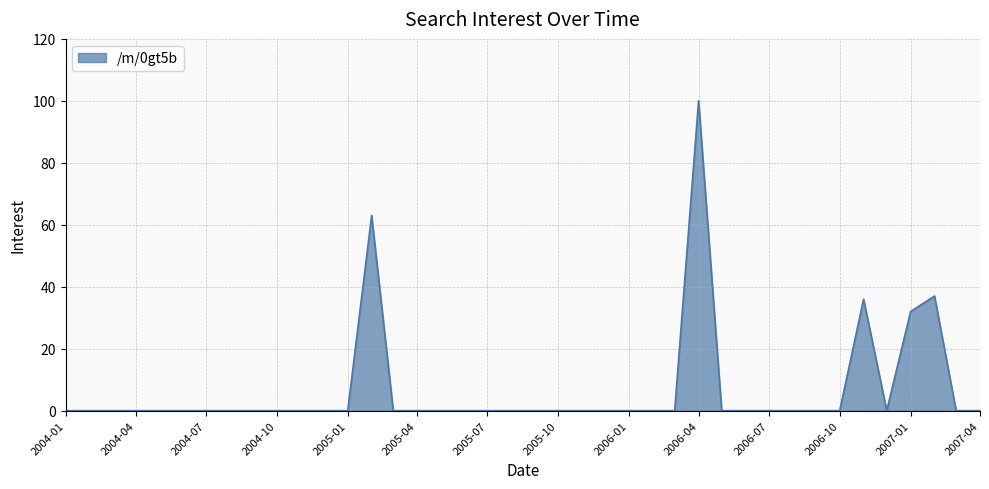

What is the greatest value displayed?

100